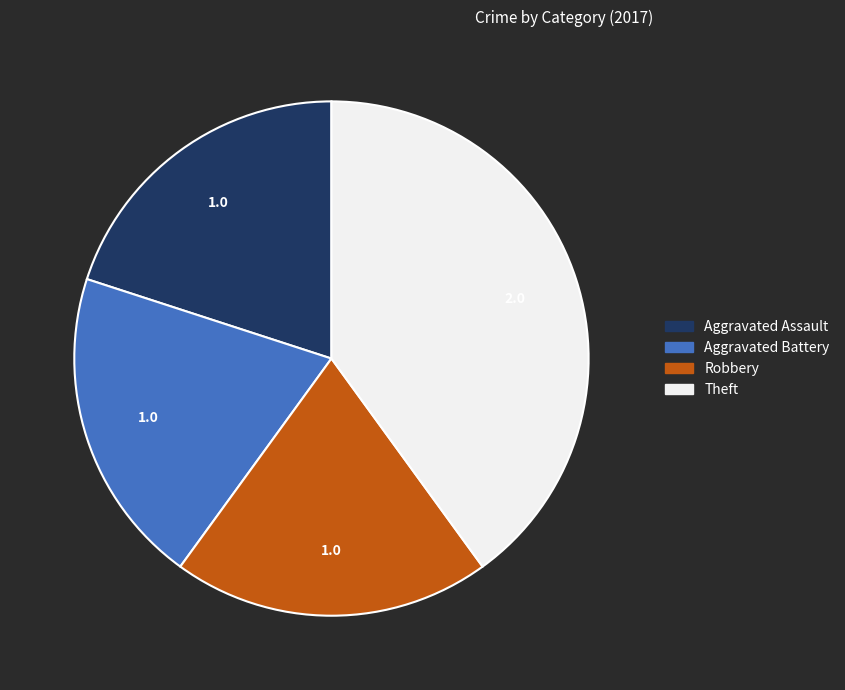

What is the ratio of the value at Aggravated Battery to the value at Aggravated Assault?

1.0